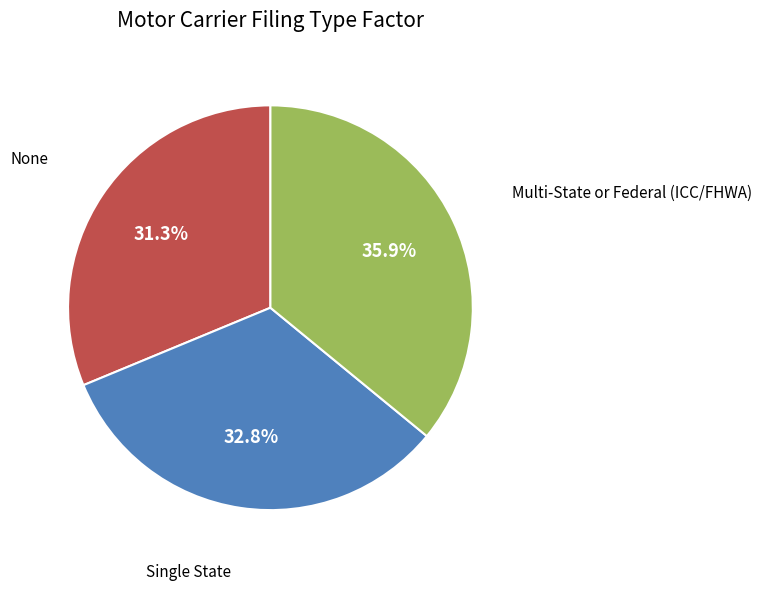

Is there any slice that represents more than half of the pie?

No